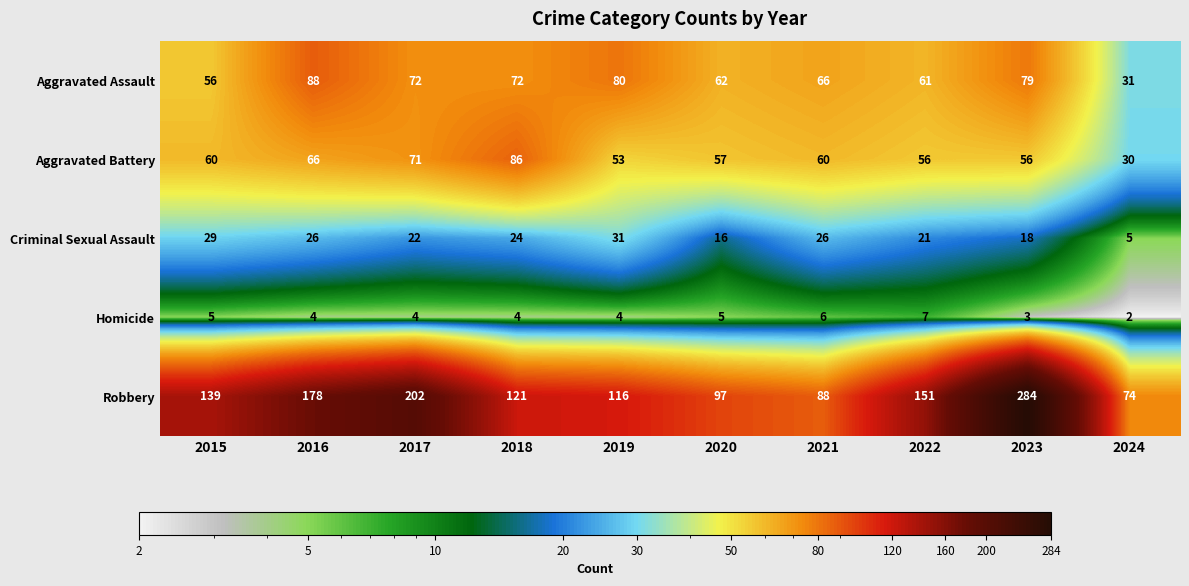

Is the value of Robbery at 2024 greater than the value of Criminal Sexual Assault at 2017?

Yes